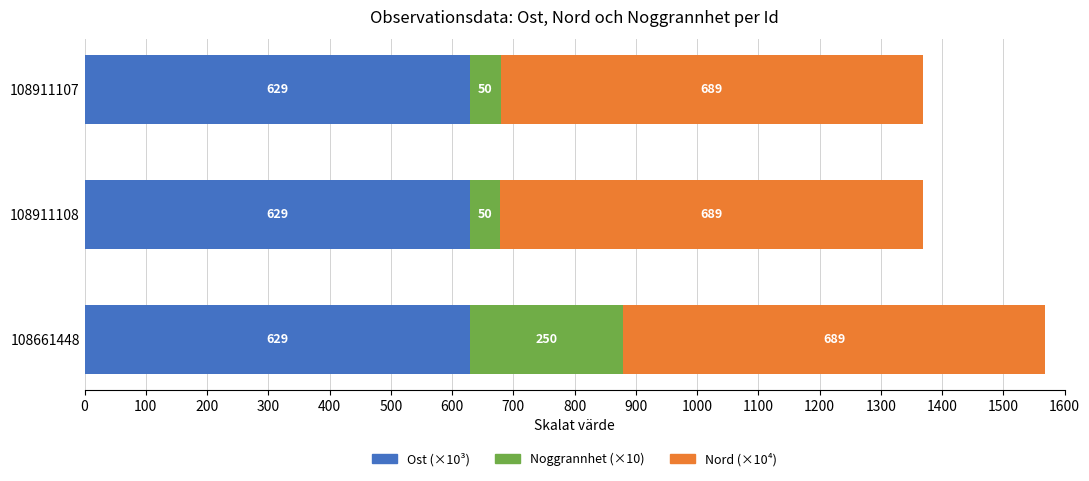

What is the lowest value of the Ost (×10³) series?

629.0